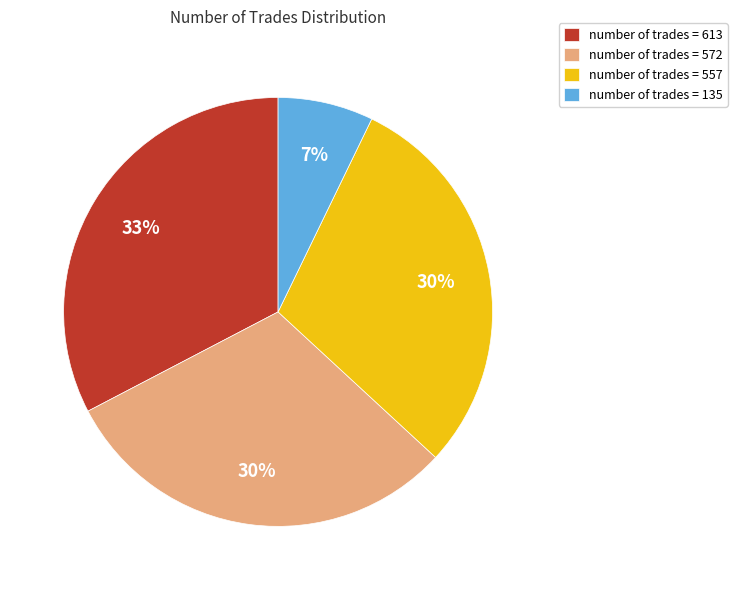

Do number of trades = 613 and number of trades = 557 together represent more than half of the pie?

Yes